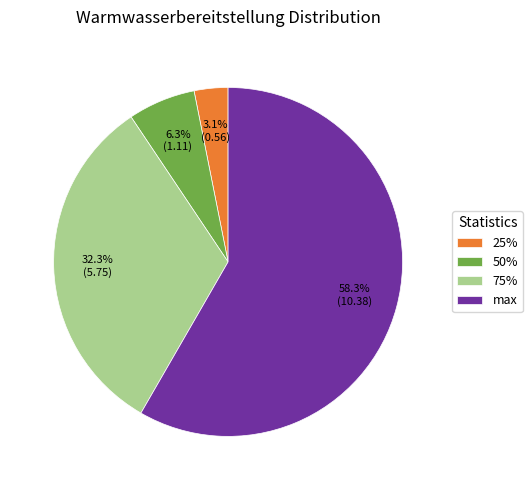

To the nearest percent, what portion does 50% represent?

6%